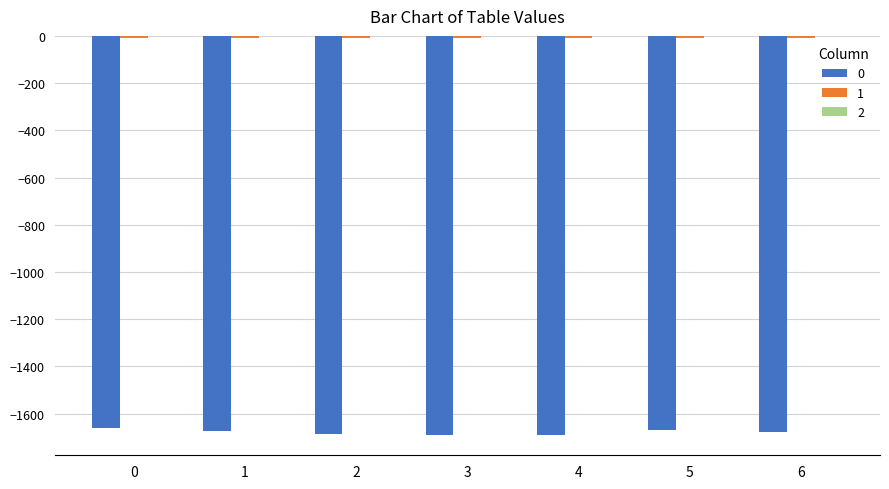

At which label is 0 closest to -1676?

1